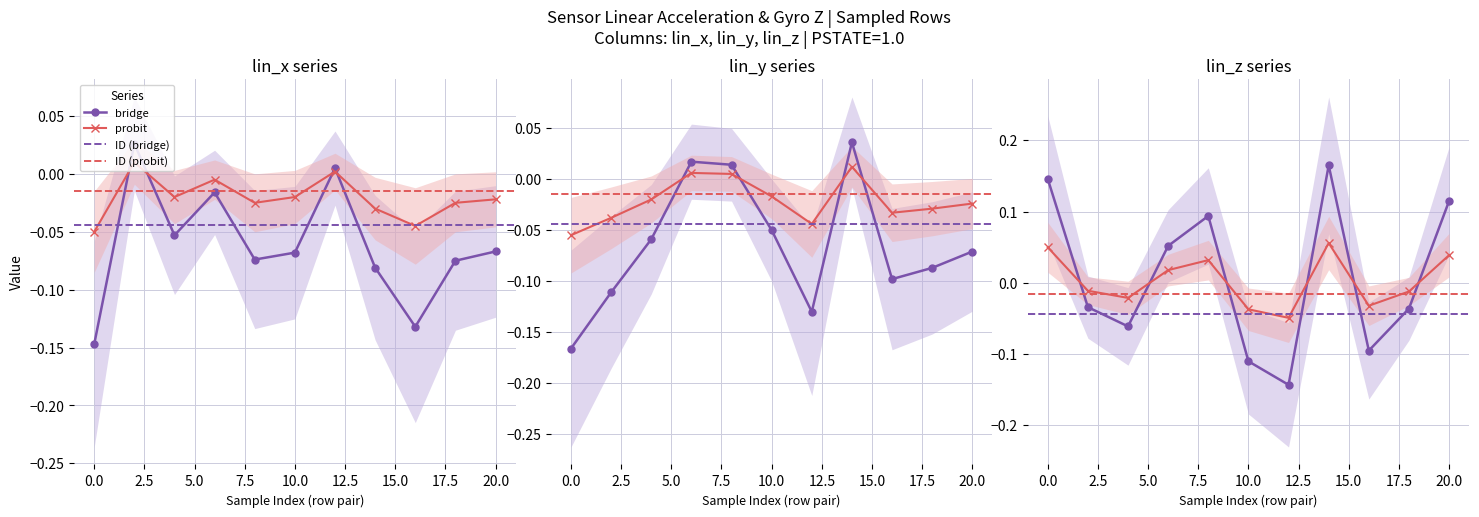

What is the greatest value displayed?

0.2